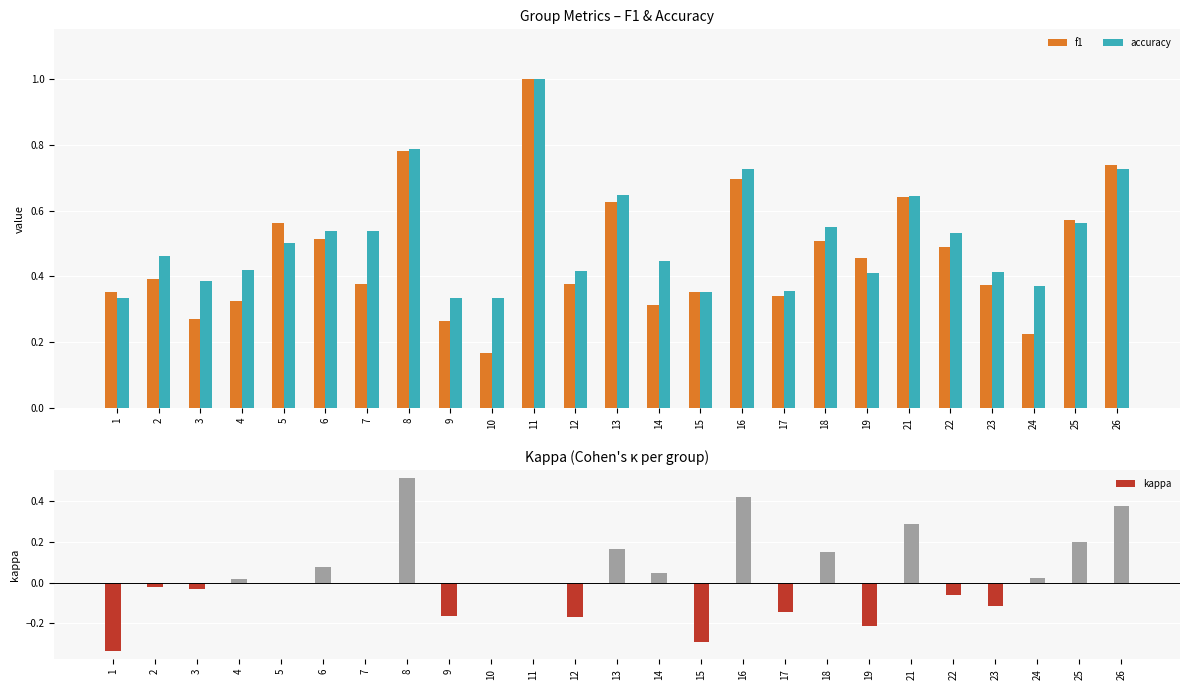

Reading left to right, list all the values displayed in this chart.

f1: 0.4	0.4	0.3	0.3	0.6	0.5	0.4	0.8	0.3	0.2	1.0	0.4	0.6	0.3	0.4	0.7	0.3	0.5	0.5	0.6	0.5	0.4	0.2	0.6	0.7
accuracy: 0.3	0.5	0.4	0.4	0.5	0.5	0.5	0.8	0.3	0.3	1.0	0.4	0.6	0.4	0.4	0.7	0.4	0.6	0.4	0.6	0.5	0.4	0.4	0.6	0.7
kappa: -0.3	-0.0	-0.0	0.0	0.0	0.1	0.0	0.5	-0.2	0.0	0.0	-0.2	0.2	0.0	-0.3	0.4	-0.1	0.2	-0.2	0.3	-0.1	-0.1	0.0	0.2	0.4